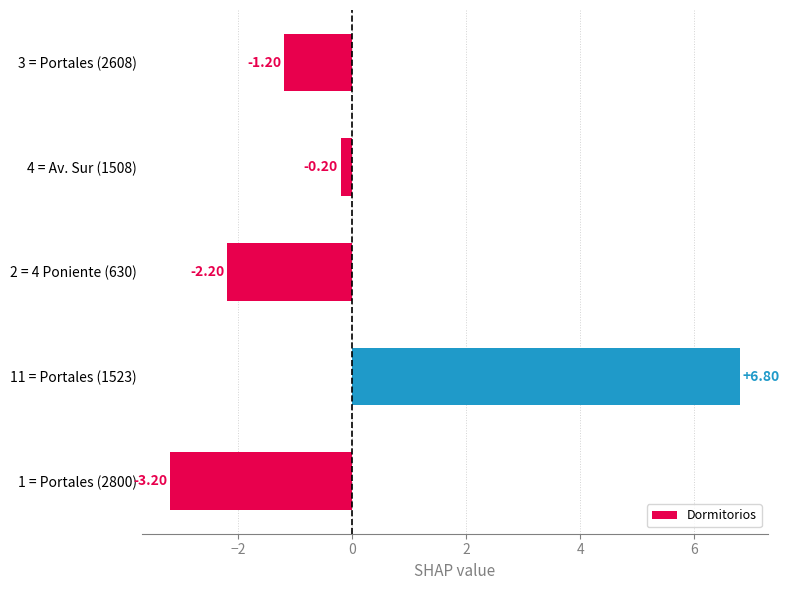

Are the bars grouped side by side (vs. stacked)?

No